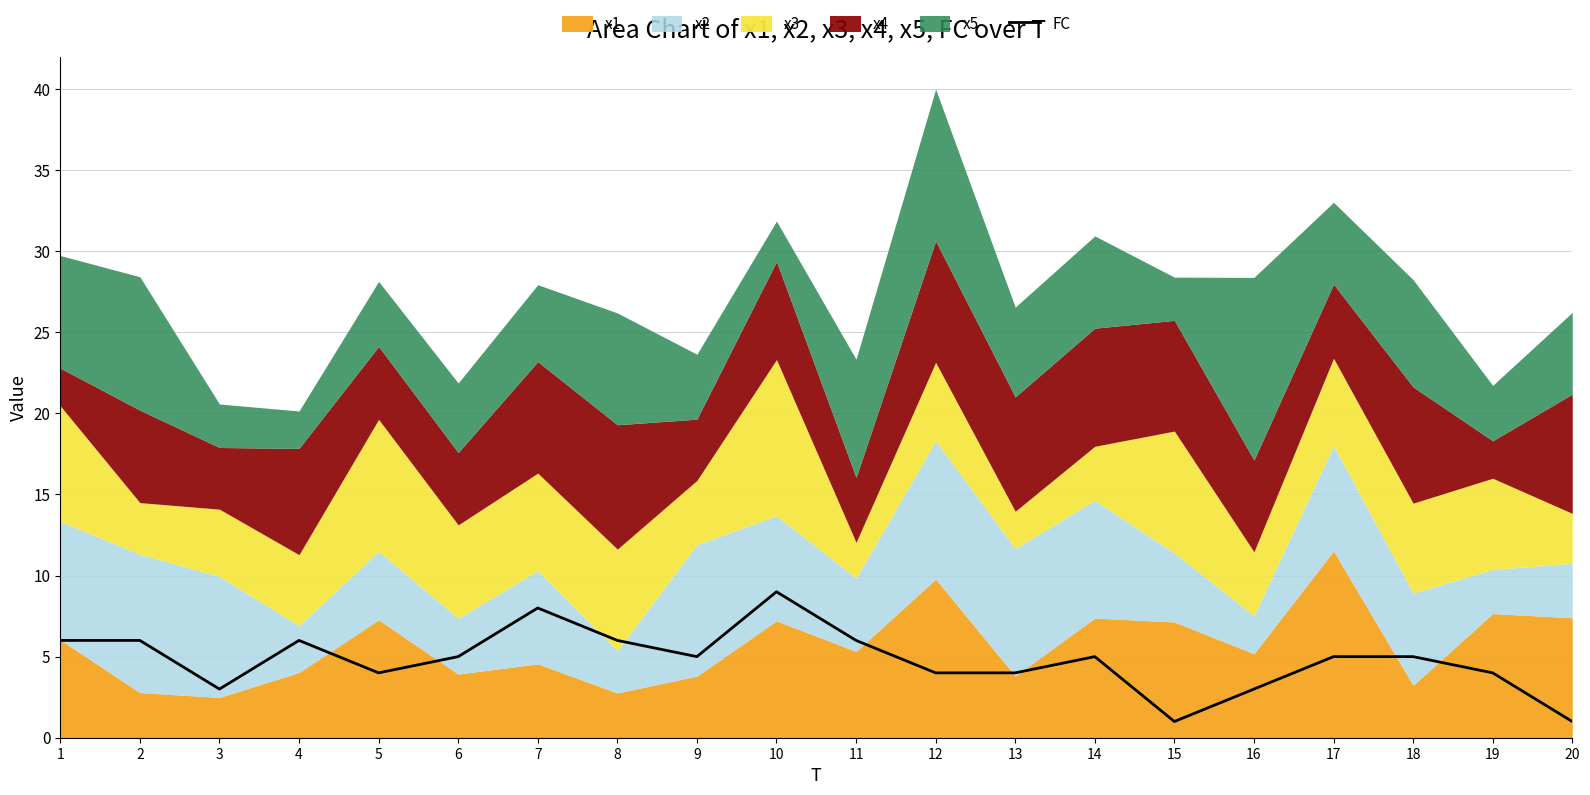

Reading right to left, transcribe all the data shown in this chart.

1	4	5	5	3	1	5	4	4	6	9	5	6	8	5	4	6	3	6	6